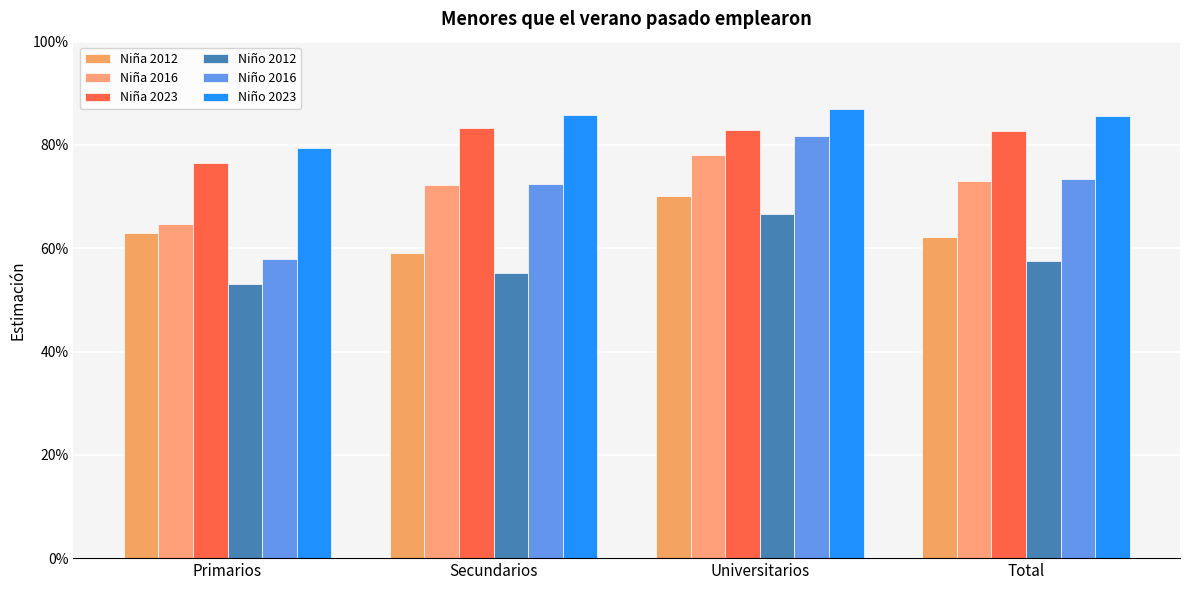

At Total, list the series in order from largest to smallest.

Niño 2023, Niña 2023, Niño 2016, Niña 2016, Niña 2012, Niño 2012